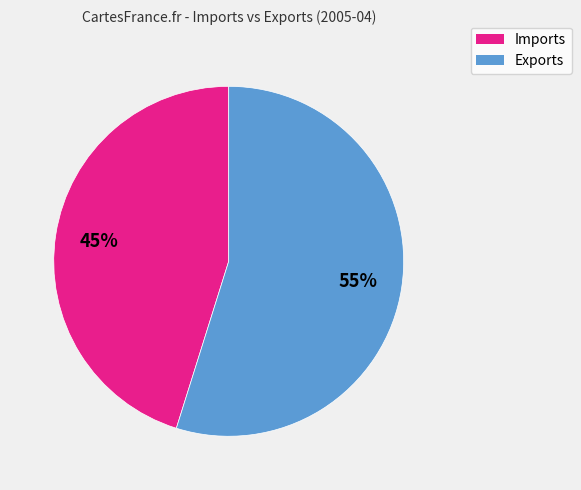

True or false: Imports accounts for 45% of the total.

True